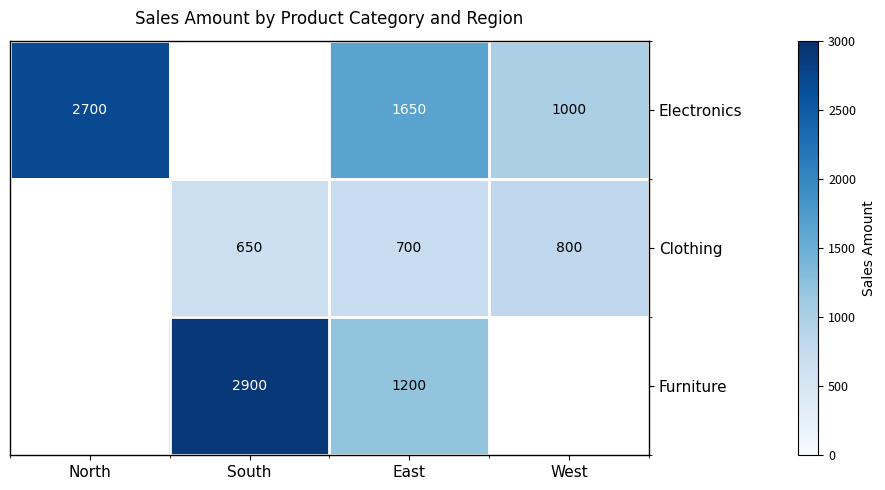

Is it true that Furniture equals 1200 at East?

True